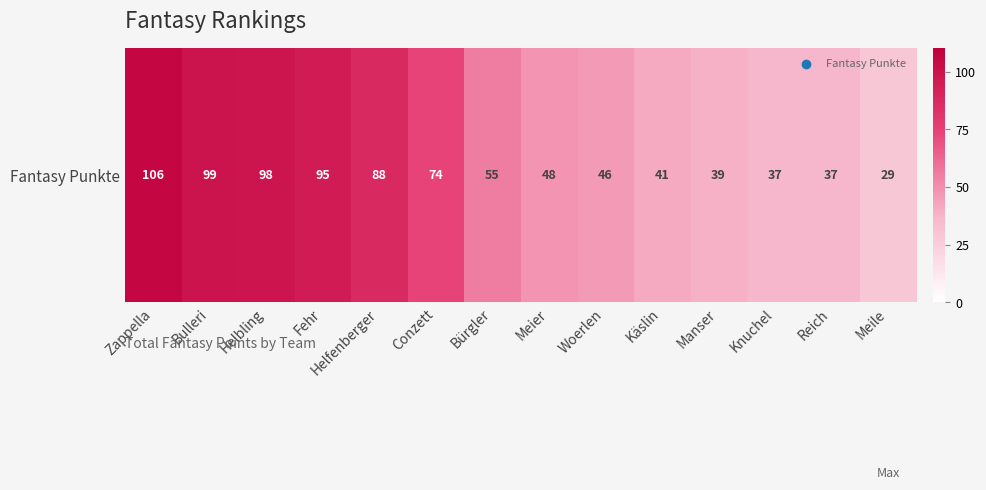

At which category does the chart reach its minimum across all series?

Meile